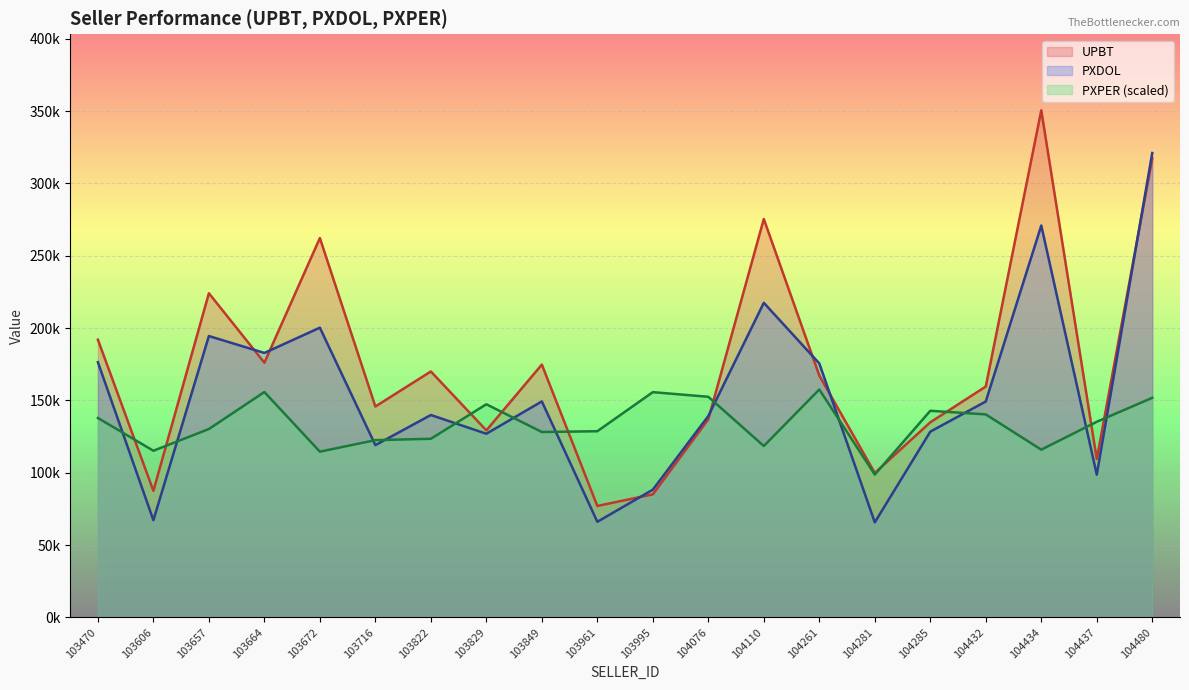

In PXDOL, how many points are lower than both neighbors (excluding endpoints)?

7